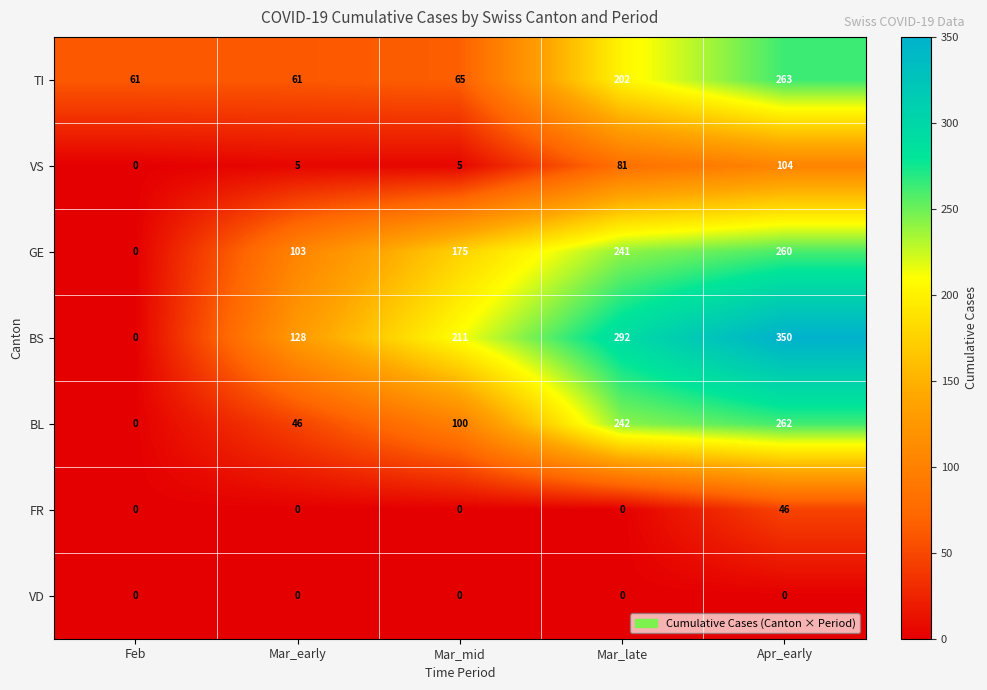

What is the difference between the highest and lowest values at Apr_early?

350